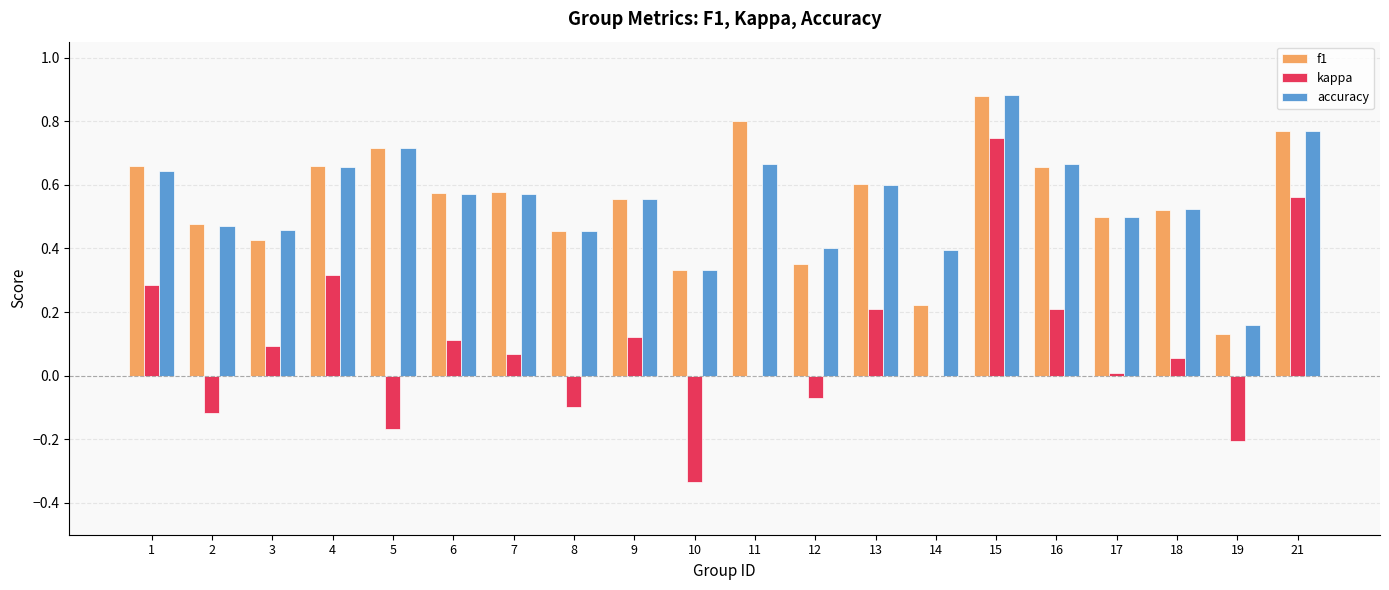

Is the value of accuracy at 2 greater than the value of kappa at 19?

Yes